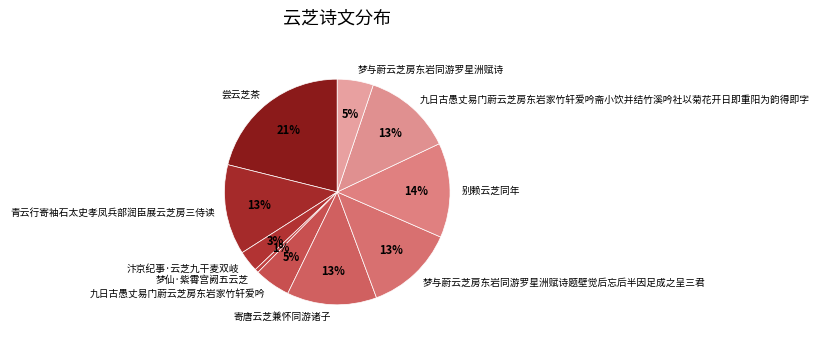

To the nearest percent, what percentage of the pie is 梦与蔚云芝房东岩同游罗星洲赋诗?

5%